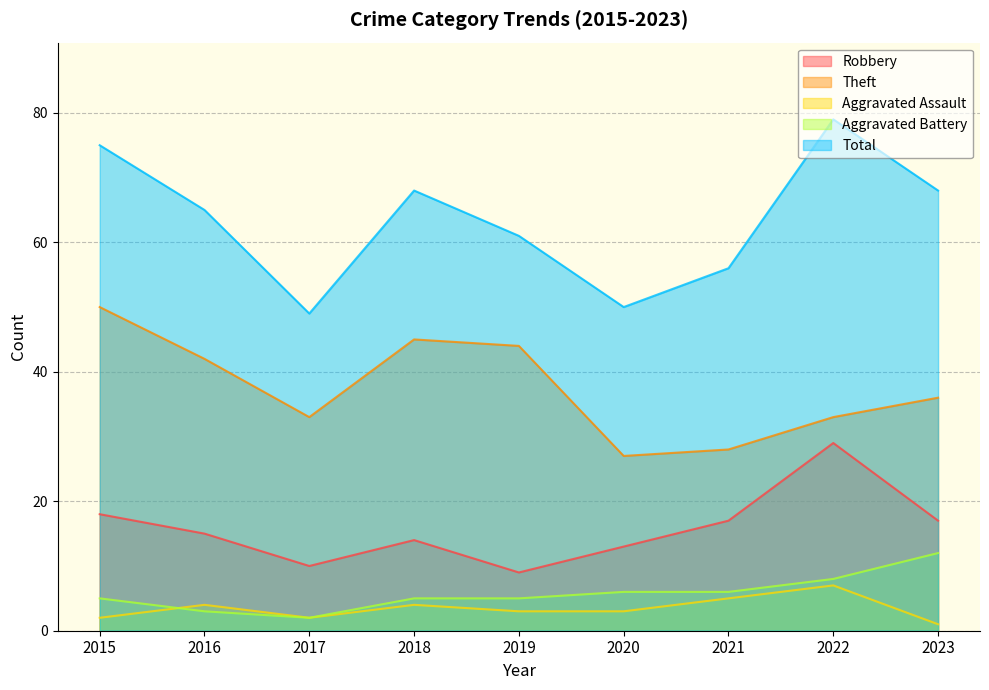

Count the Total values in the range 56 to 68.

5